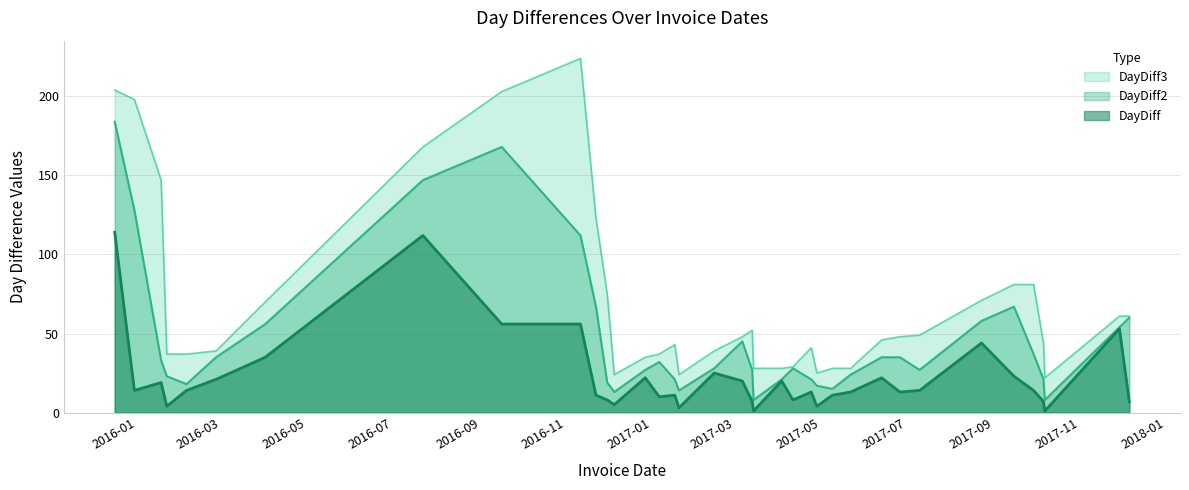

True or false: DayDiff2 and DayDiff intersect in this chart.

False